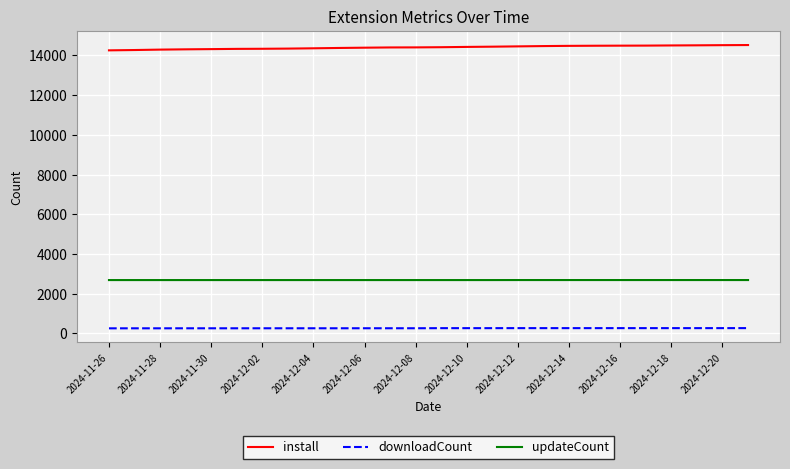

What is the minimum value for install?

14256